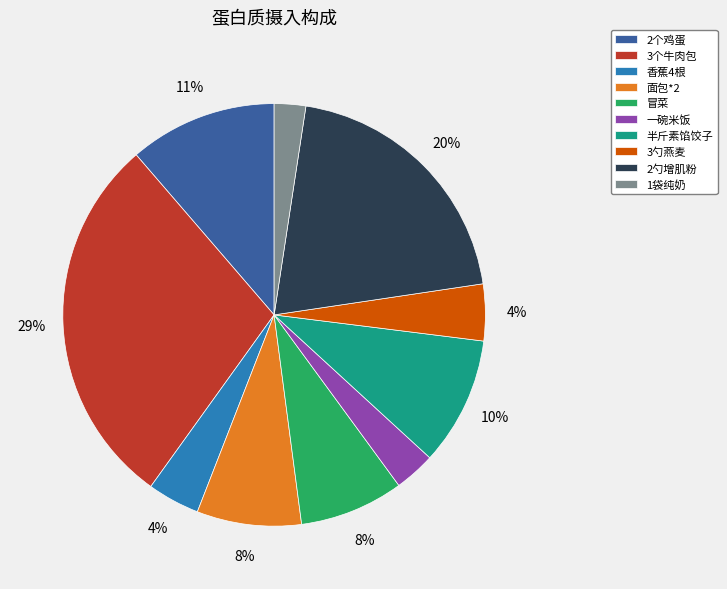

Approximately how many times larger is the value at 2勺增肌粉 compared to 2个鸡蛋?

1.8